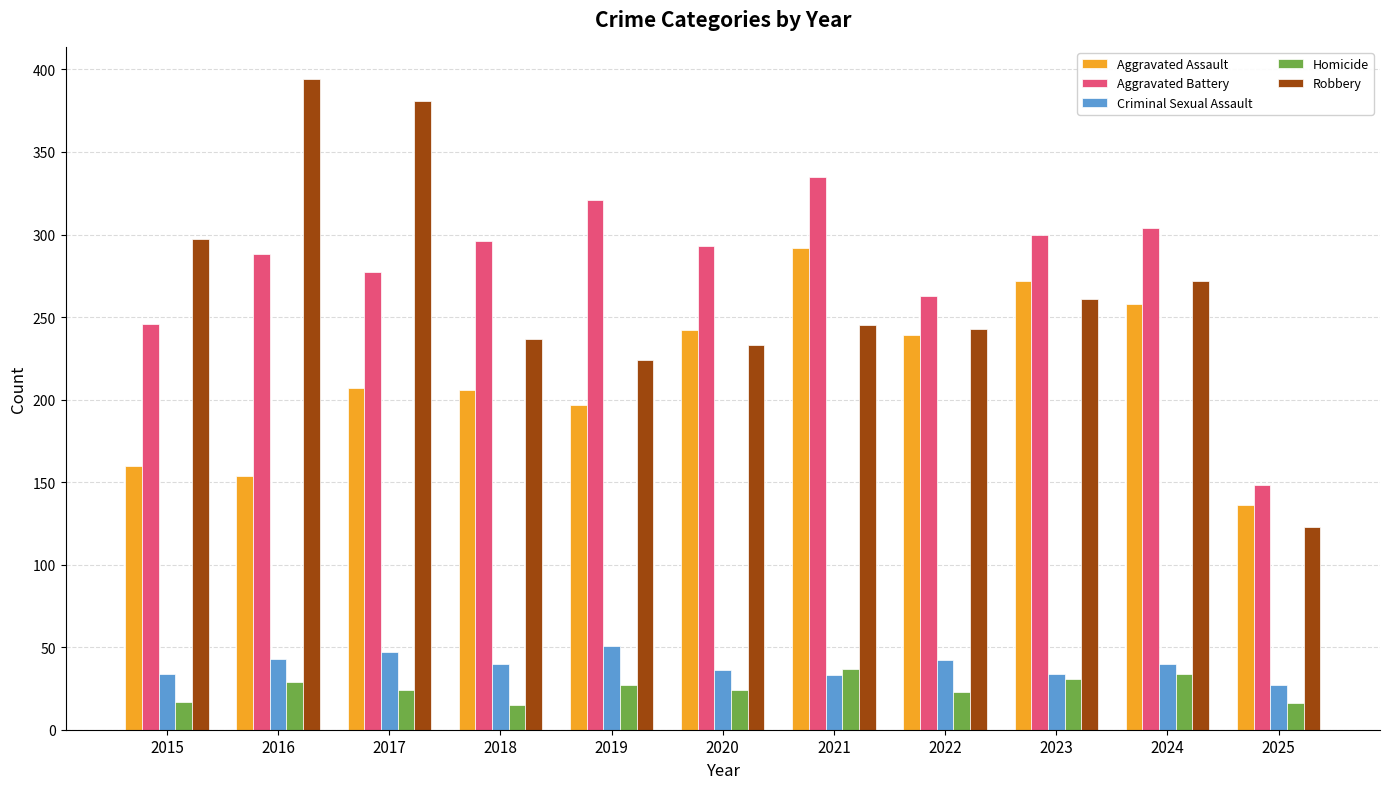

What is the difference between the maximum and minimum values in the Aggravated Assault series?

156